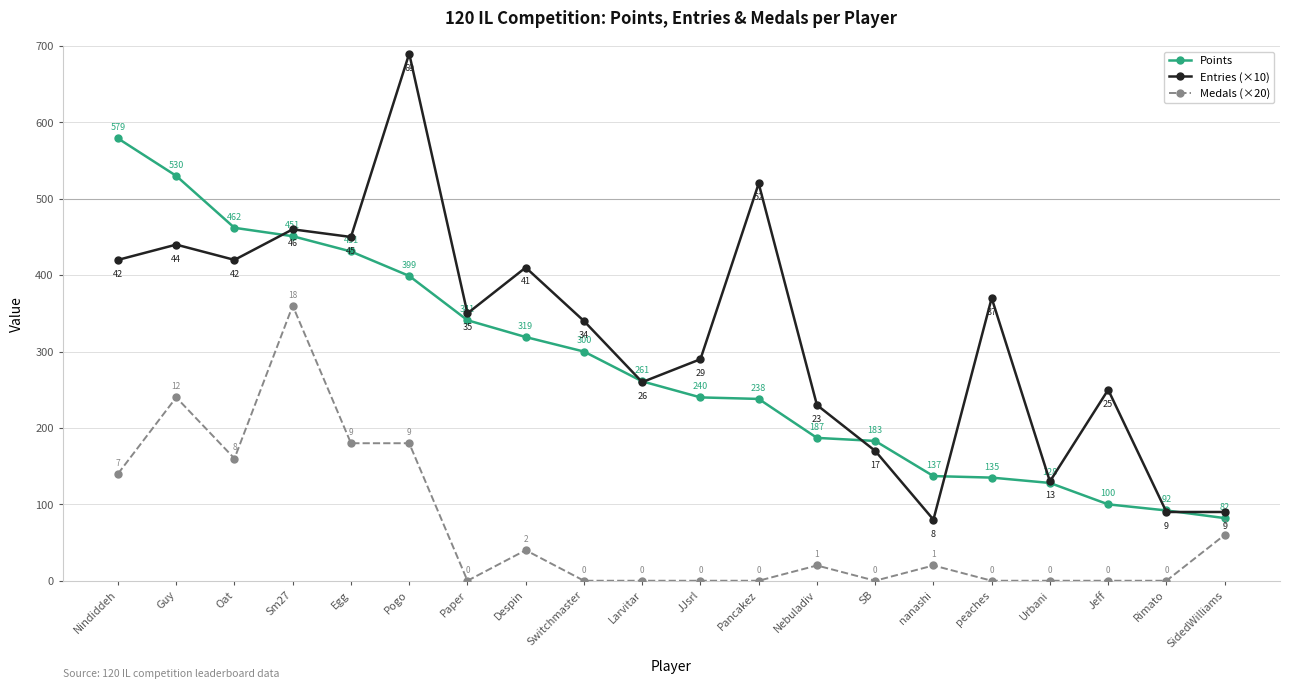

True or false: Points has more than 1 interior local peaks.

False